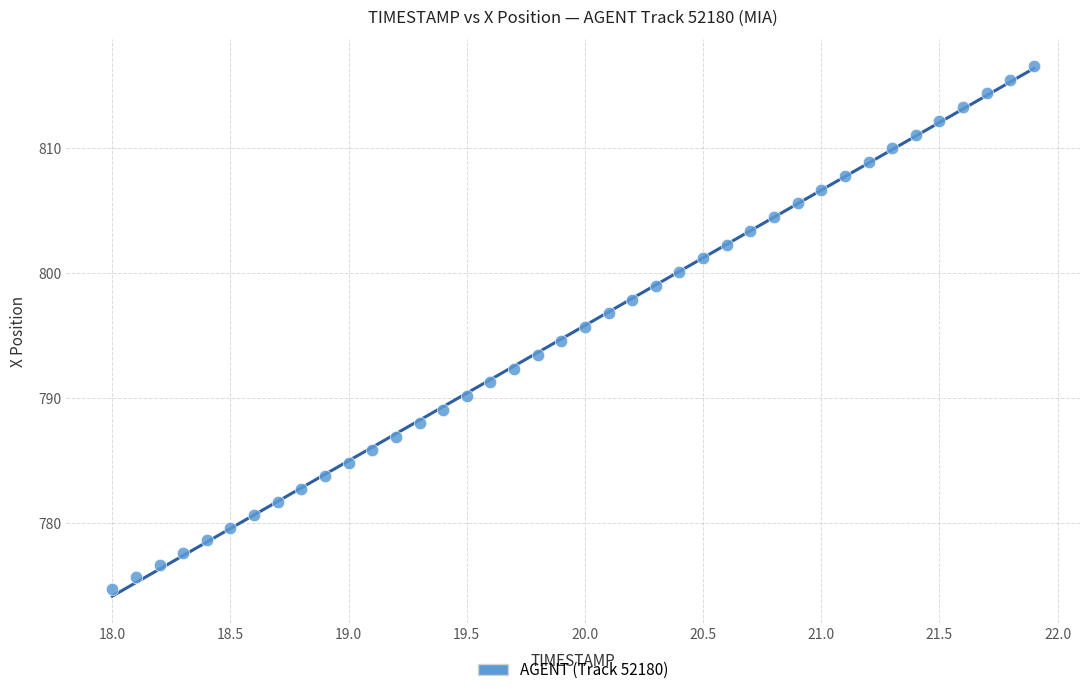

What is the range of Y values (max minus min)?

41.9